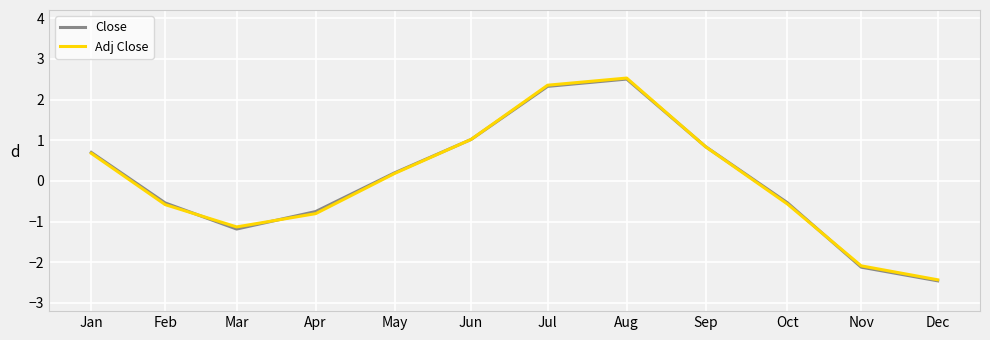

Which category has the highest value across all series?

Aug